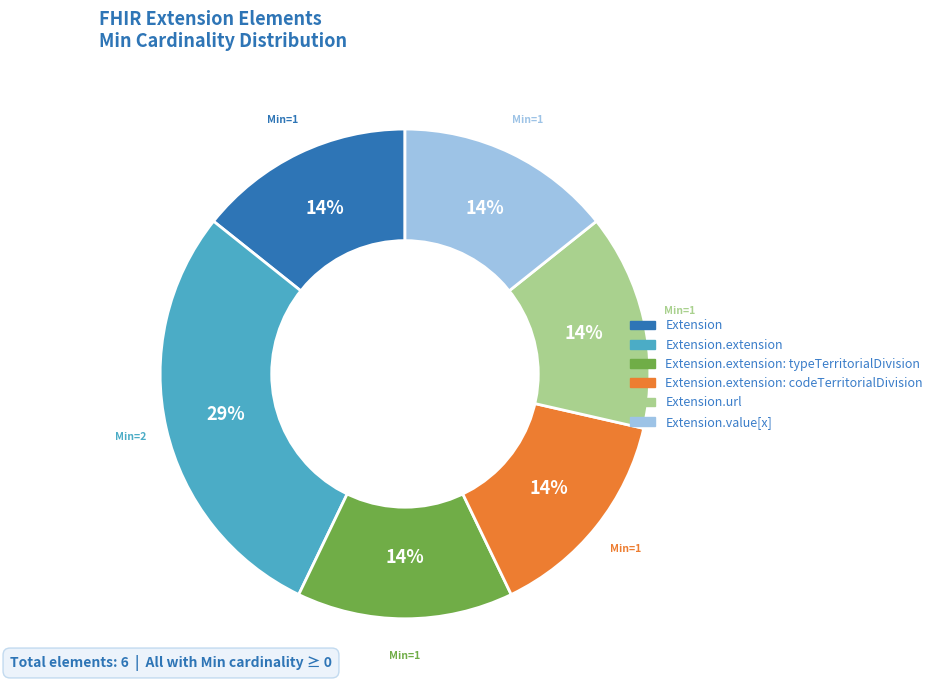

Is there a majority slice in this chart?

No